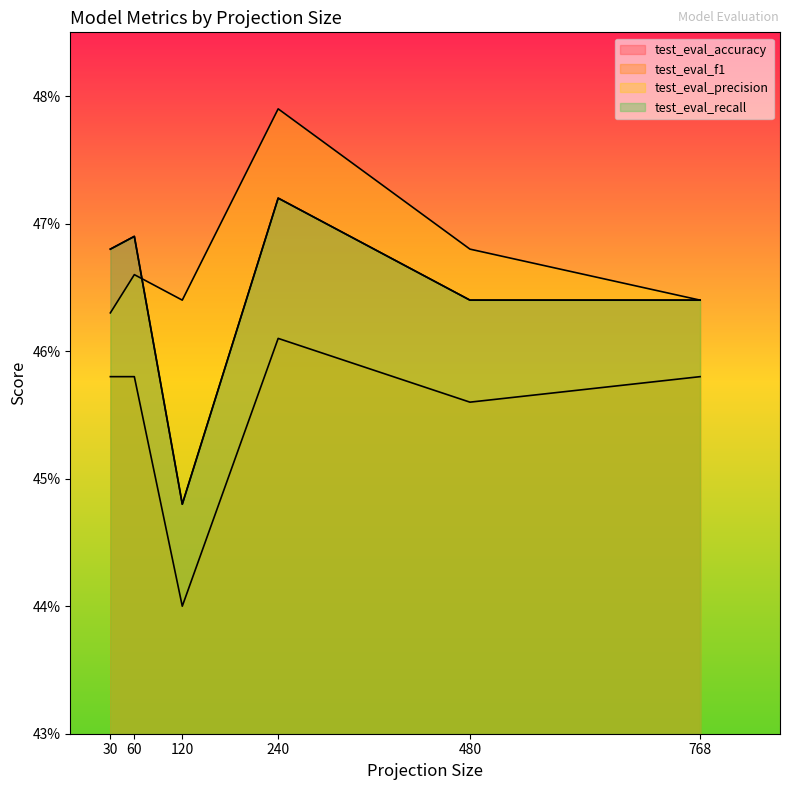

What position from the right is 480?

2